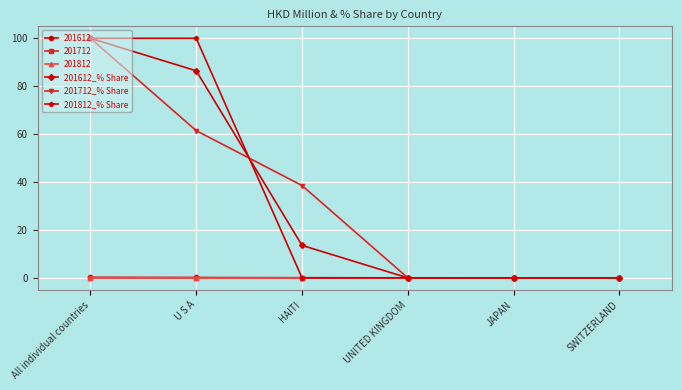

True or false: 201612_% Share has more than 1 points higher than both neighbors.

False